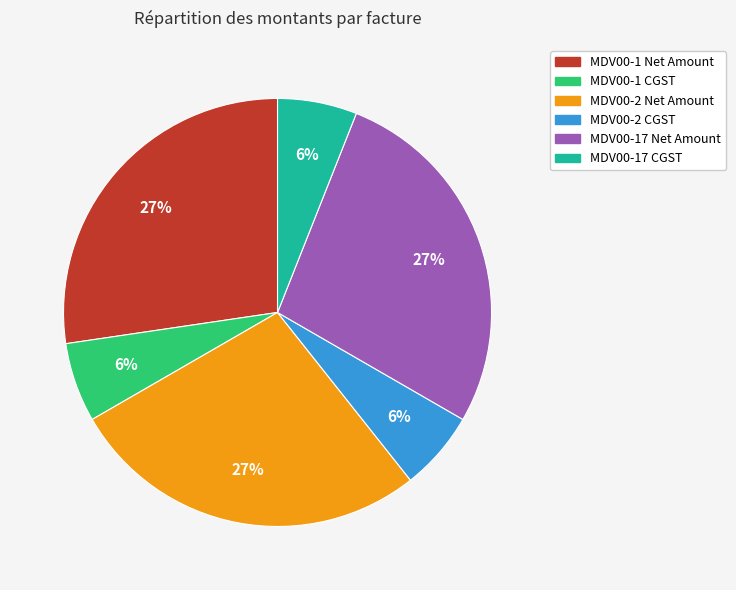

Is the sum of MDV00-2 CGST and MDV00-17 CGST greater than half?

No